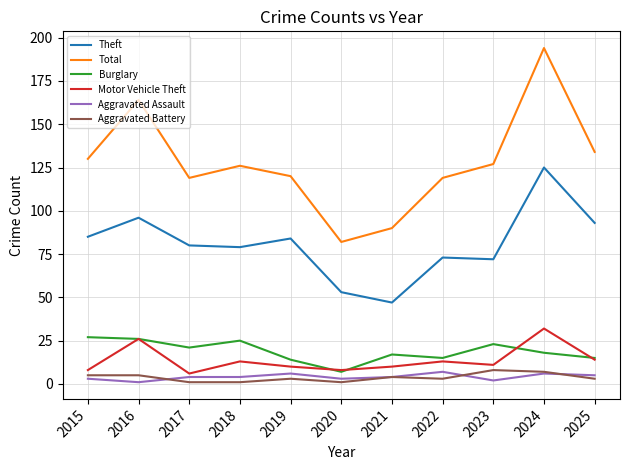

The value of Burglary at 2024 is 27. True or false?

False